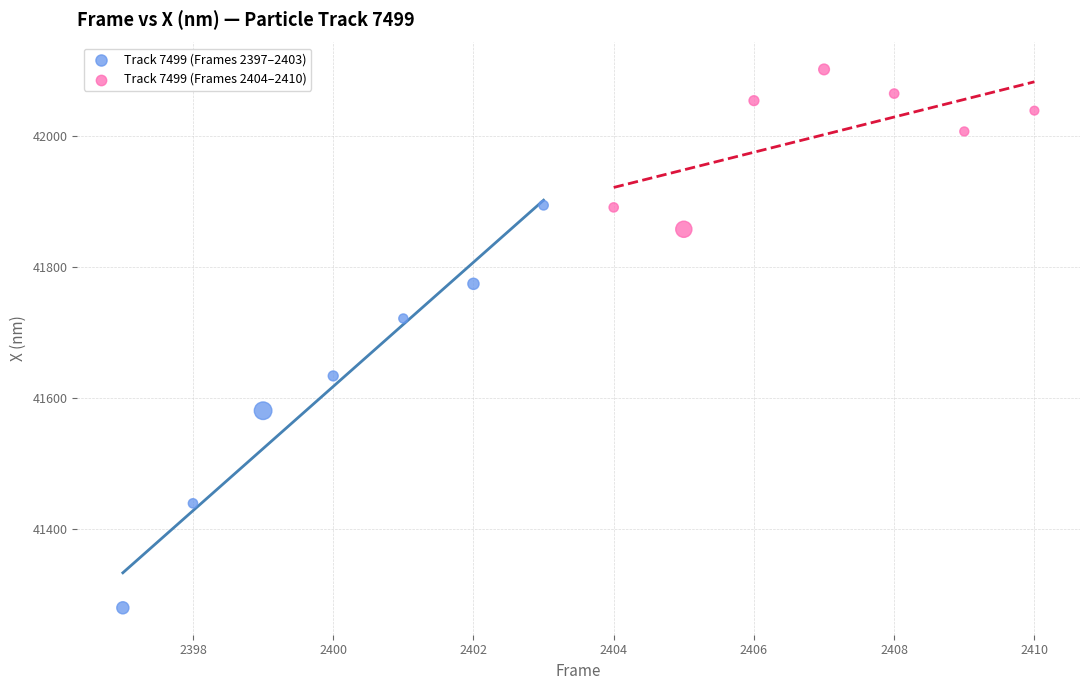

Which series reaches the minimum Y coordinate?

Track 7499 (Frames 2397–2403)